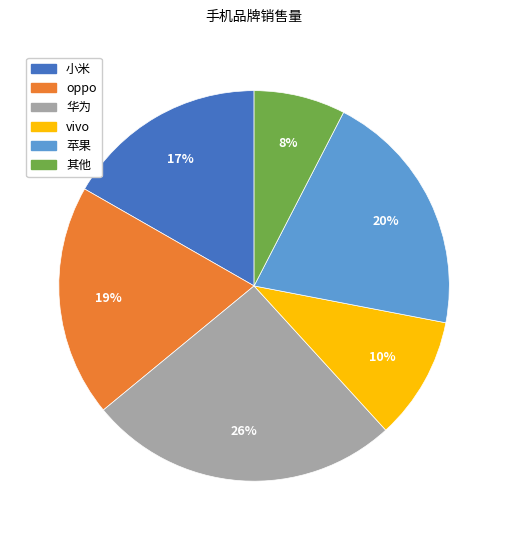

What is the ratio of the value at 苹果 to the value at 华为?

0.8